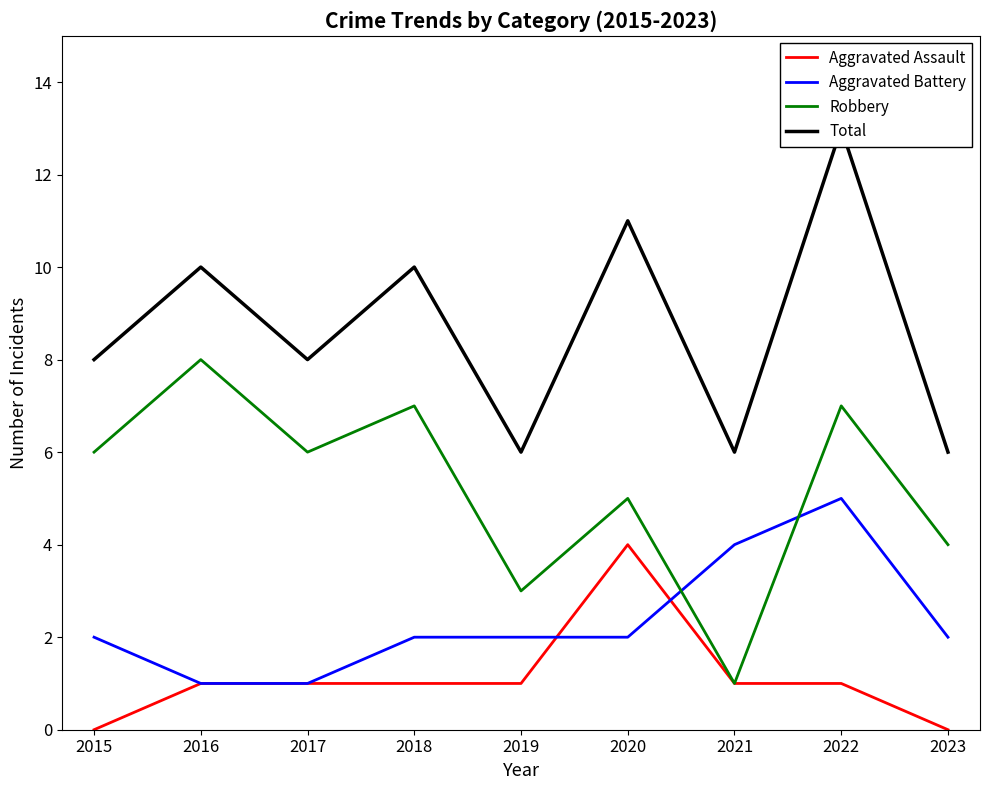

The value of Aggravated Assault at 2020 is 6. True or false?

False